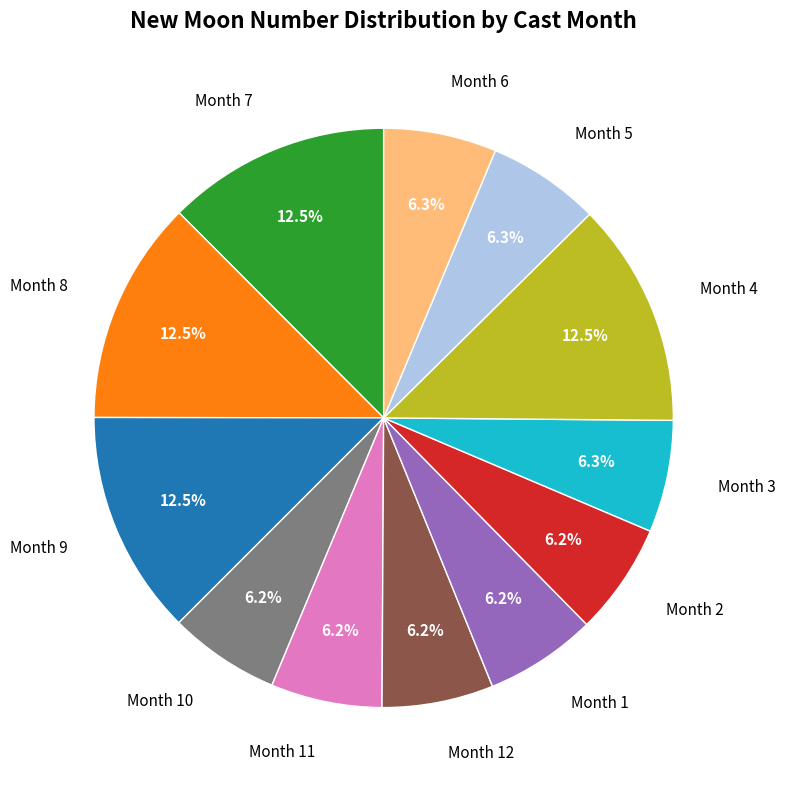

How much of the chart is everything except Month 3?

93.7%